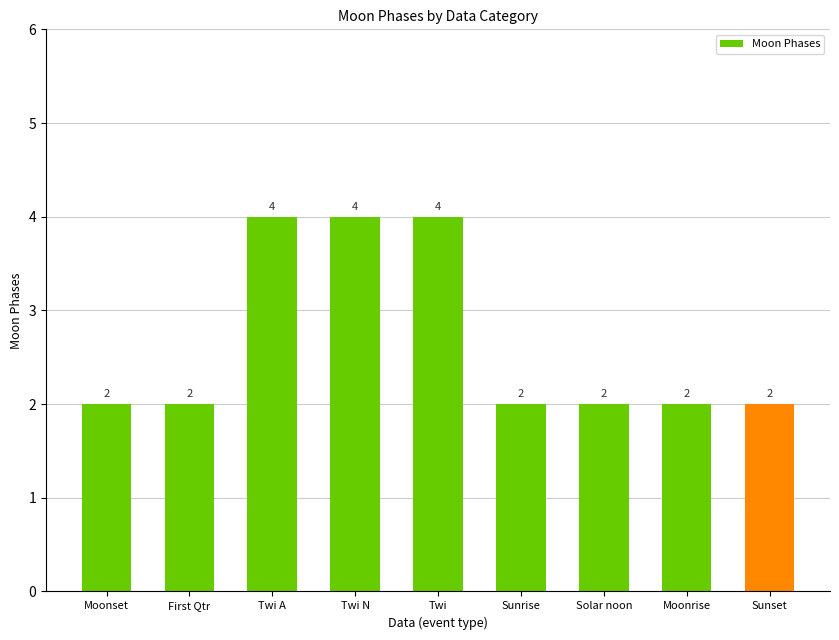

Approximately how many times larger is the value at Moonset compared to Sunrise?

1.0